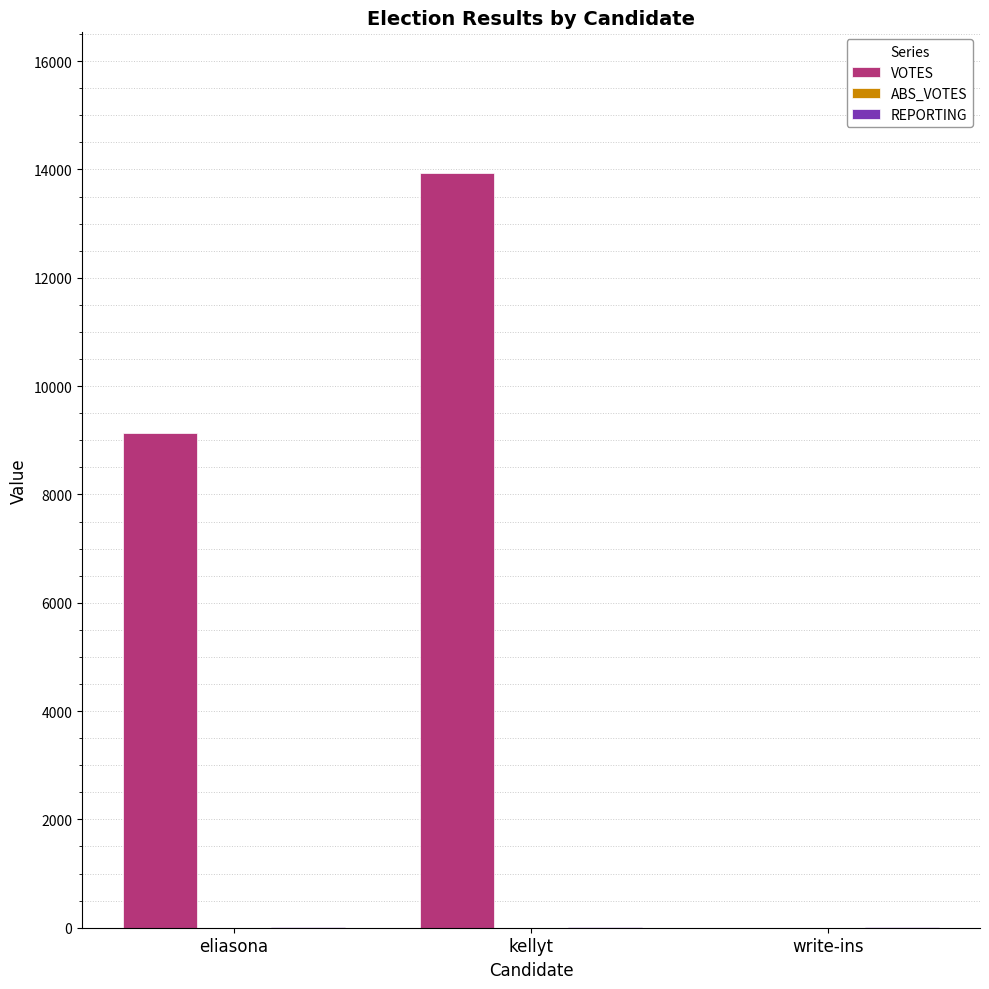

Which series has the largest total across all categories?

VOTES